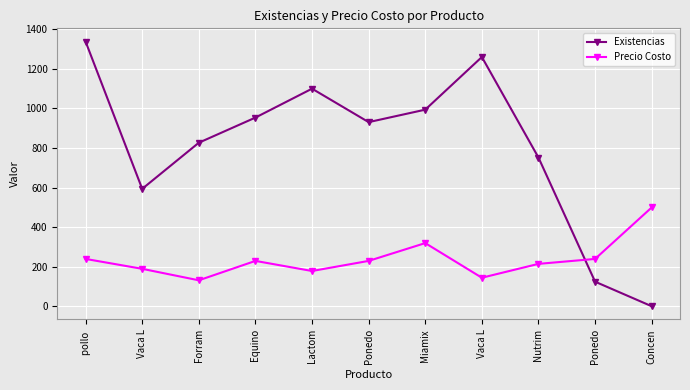

What is the difference between the maximum and minimum values in the Precio Costo series?

368